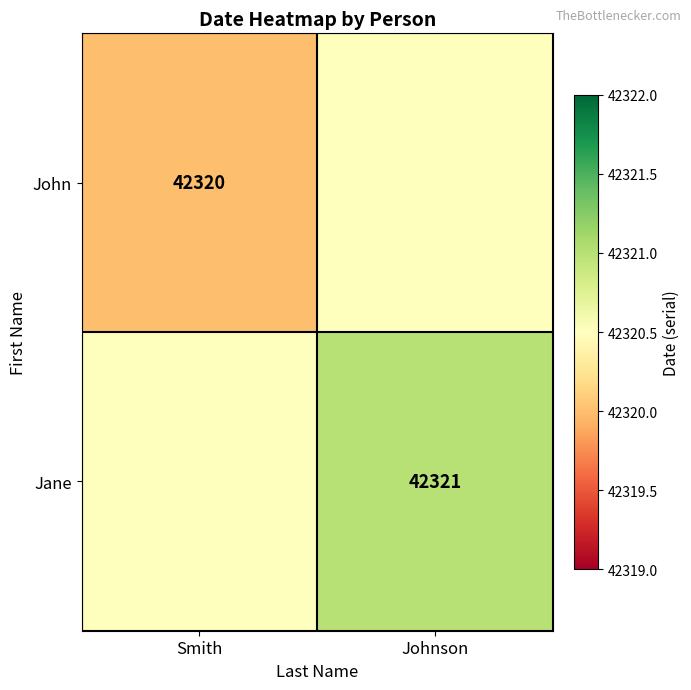

The value of John at Smith is 60317.4. True or false?

False